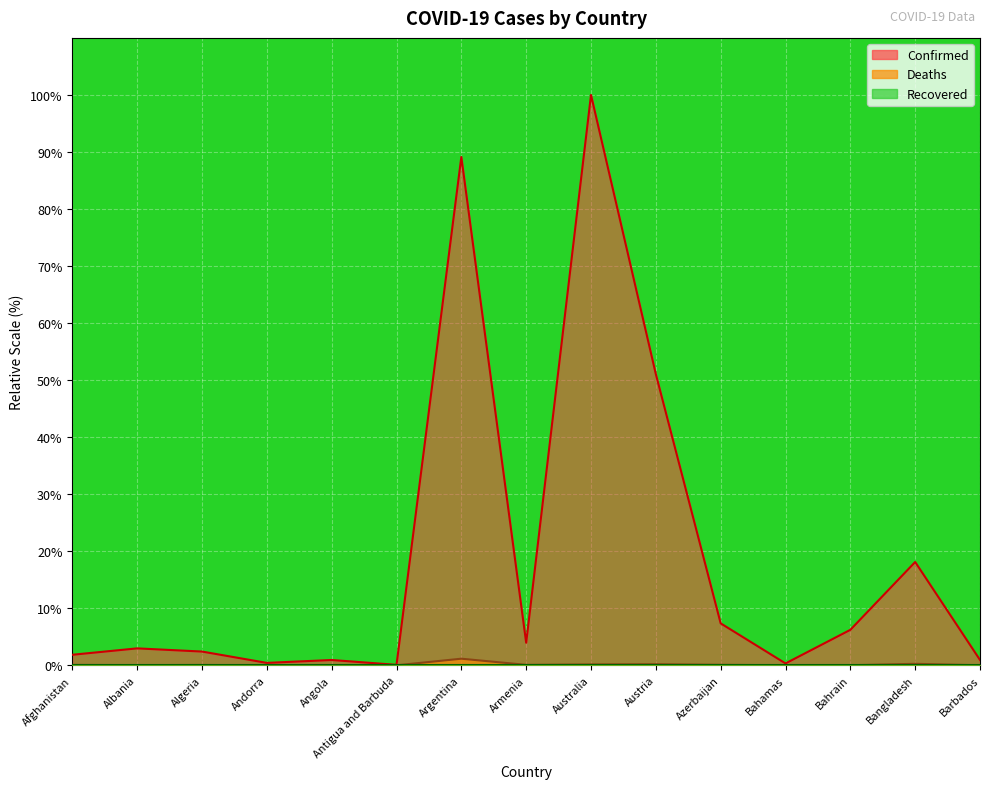

True or false: Deaths and Confirmed cross at least once.

False